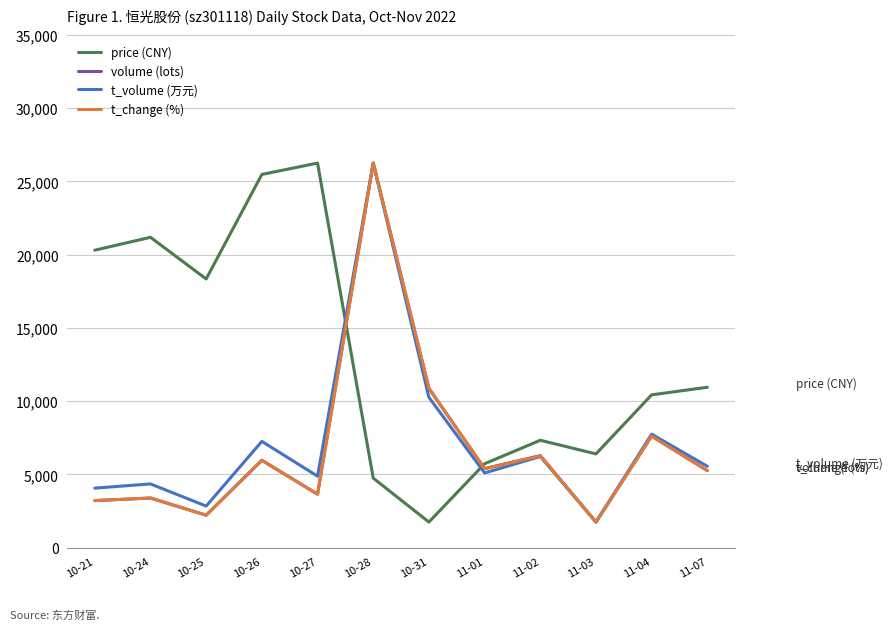

What is the maximum value for price (CNY)?

26250.0